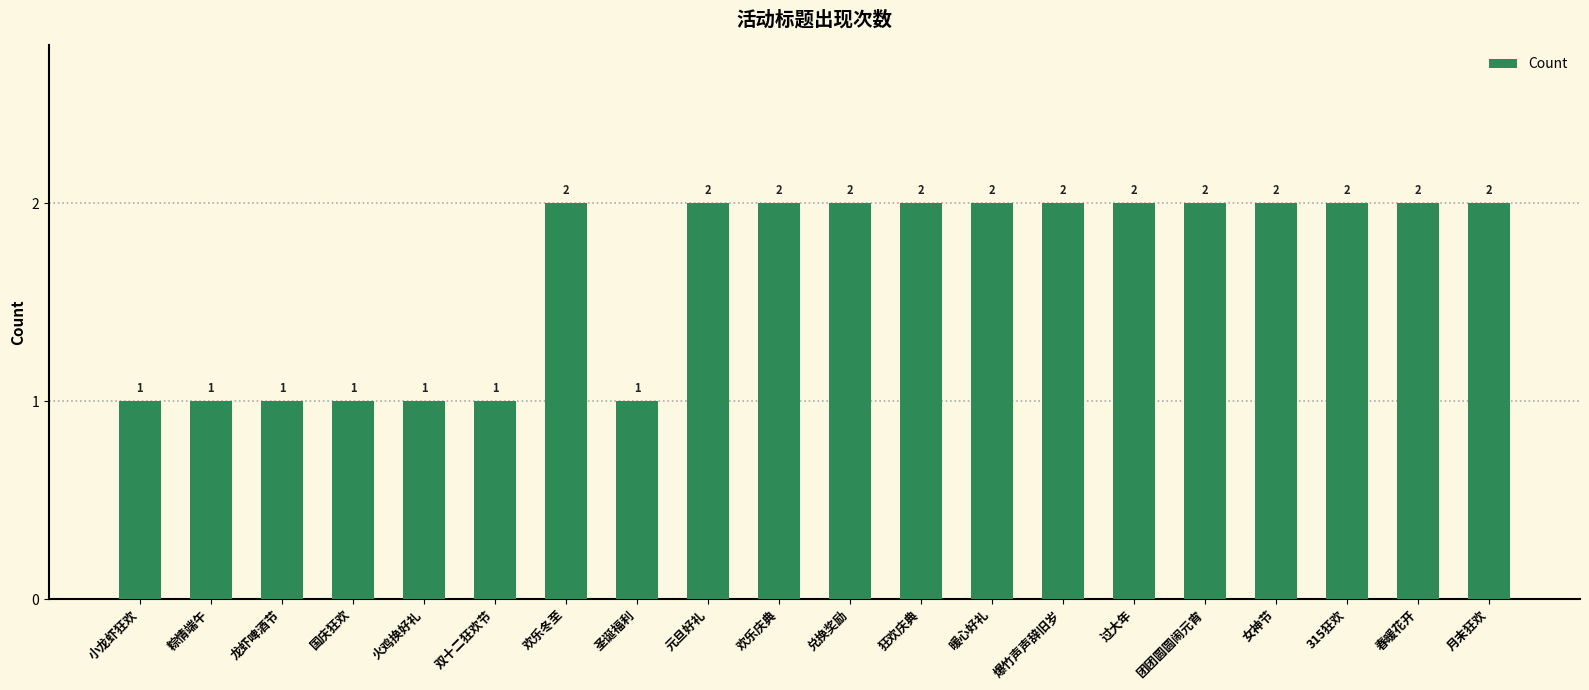

Reading left to right, transcribe all the data shown in this chart.

小龙虾狂欢=1	粽情端午=1	龙虾啤酒节=1	国庆狂欢=1	火鸡换好礼=1	双十二狂欢节=1	欢乐冬至=2	圣诞福利=1	元旦好礼=2	欢乐庆典=2	兑换奖励=2	狂欢庆典=2	暖心好礼=2	爆竹声声辞旧岁=2	过大年=2	团团圆圆闹元宵=2	女神节=2	315狂欢=2	春暖花开=2	月末狂欢=2